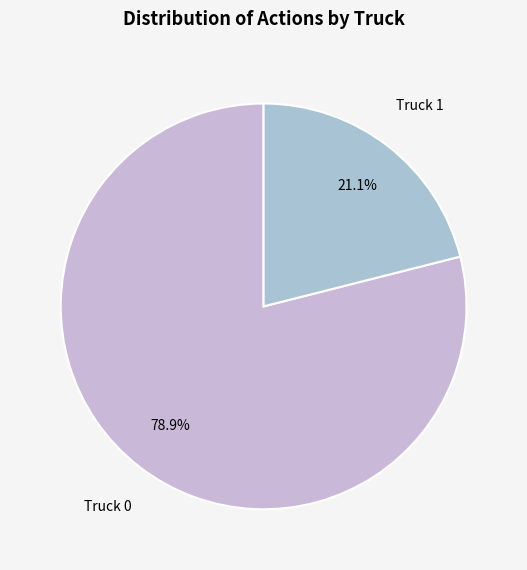

Which slice is the largest?

Truck 0